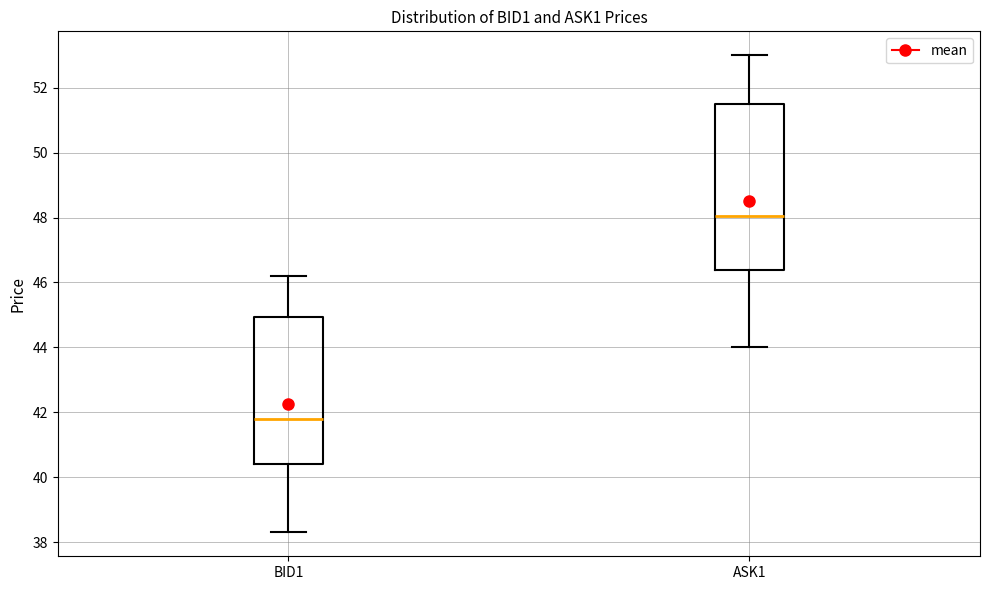

Which box is the tallest, from its lower edge to its upper edge?

ASK1